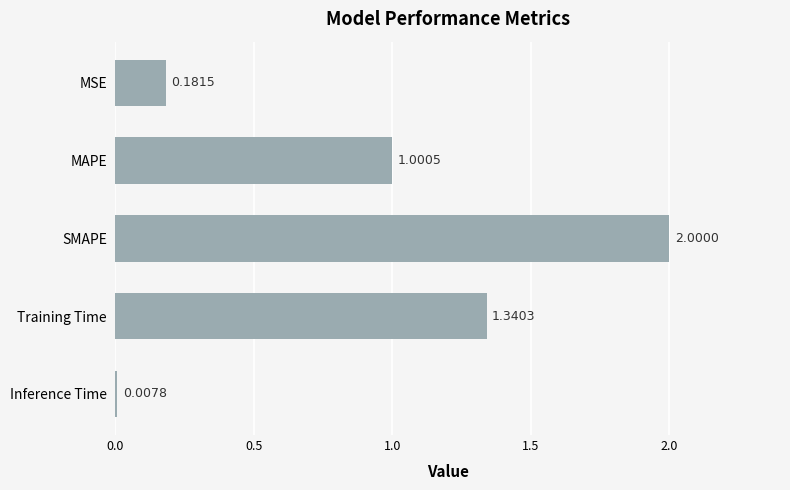

Which label corresponds to the largest value in the chart?

SMAPE